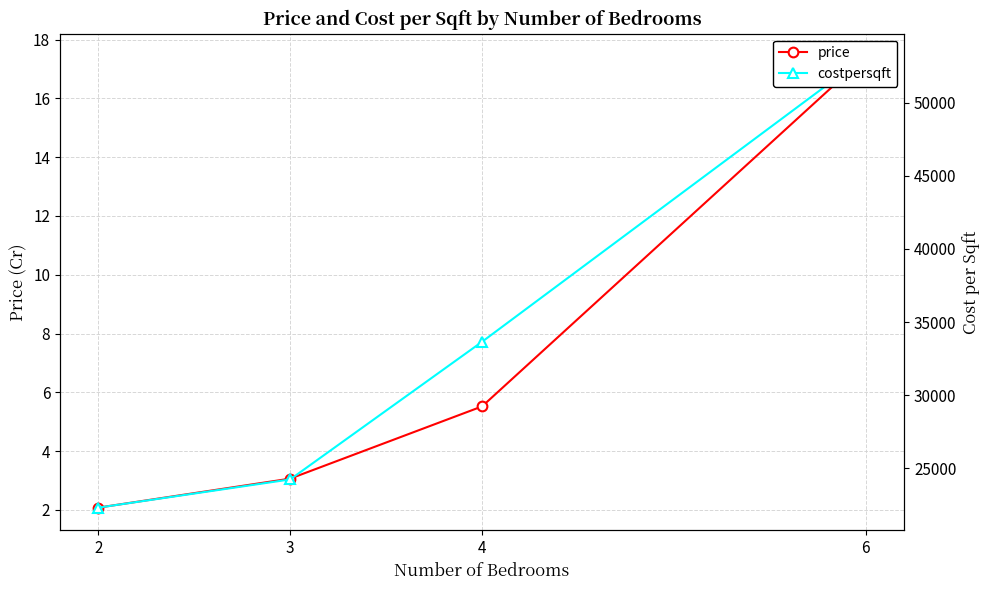

What is the highest value of the costpersqft series?

53172.5